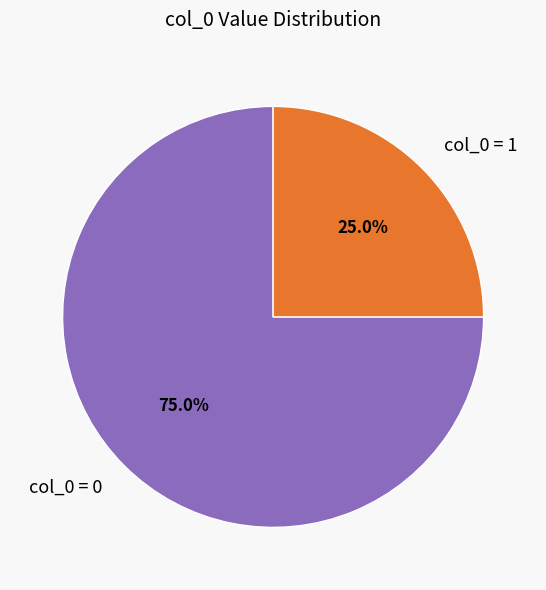

Which category has the smallest portion of the pie?

col_0 = 1